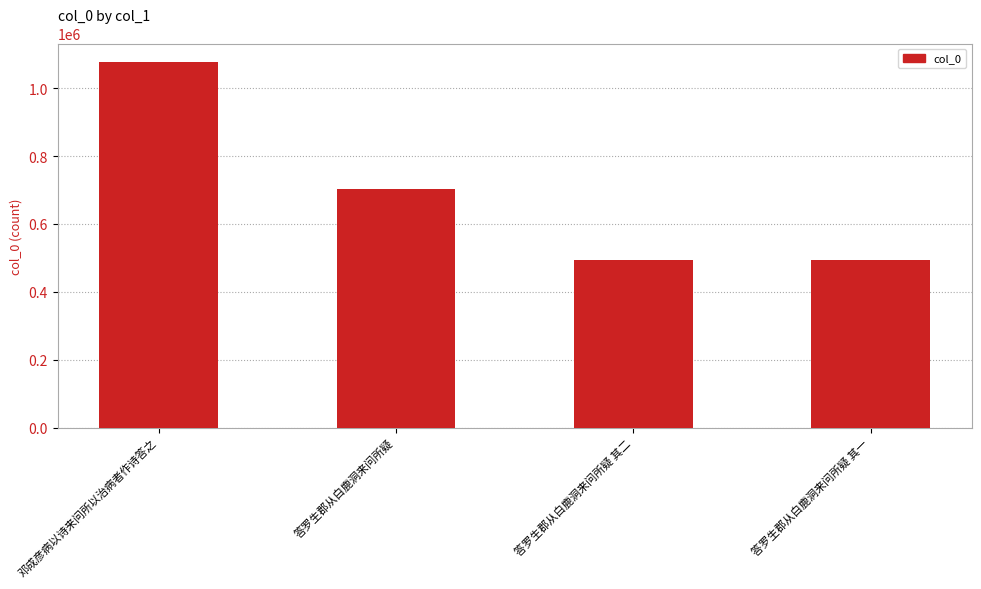

What is the label of the 3rd bar from the right?

答罗生郡从白鹿洞来问所疑